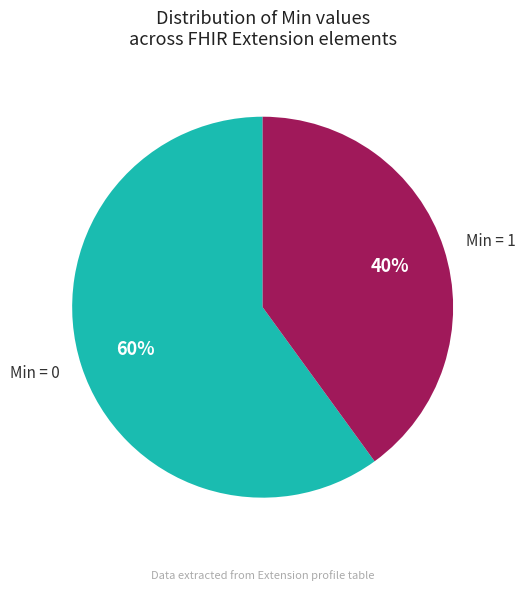

The Min = 0 slice represents 60% of the pie. True or false?

True